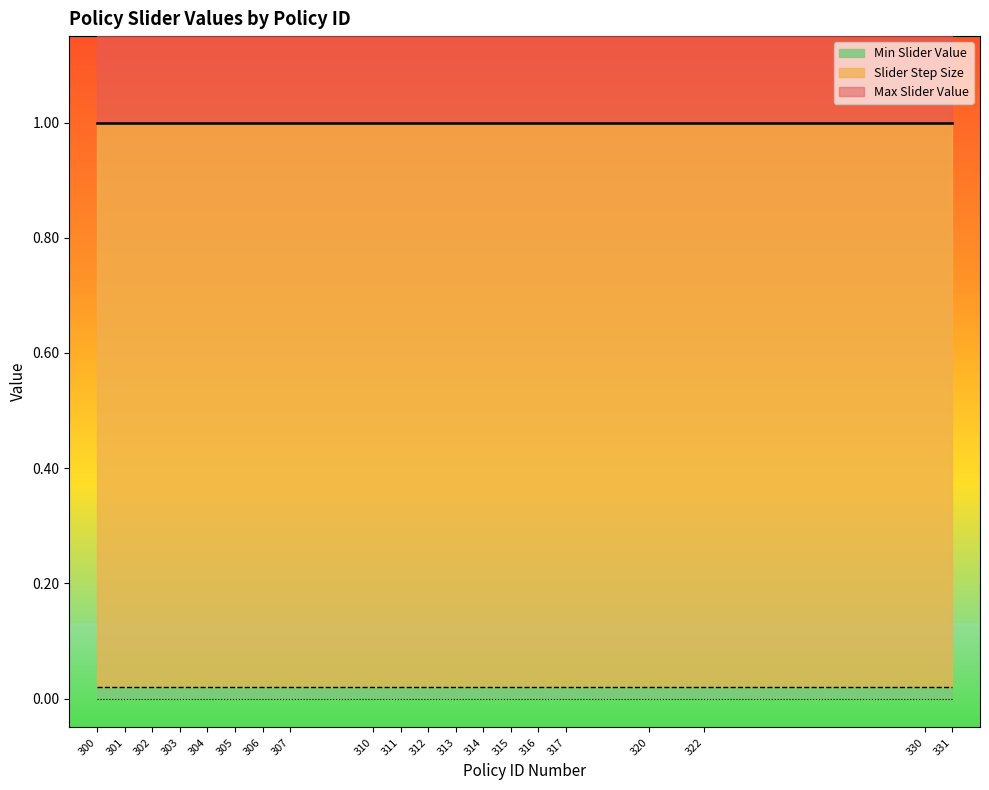

Which series has the largest range (max minus min)?

Max Slider Value